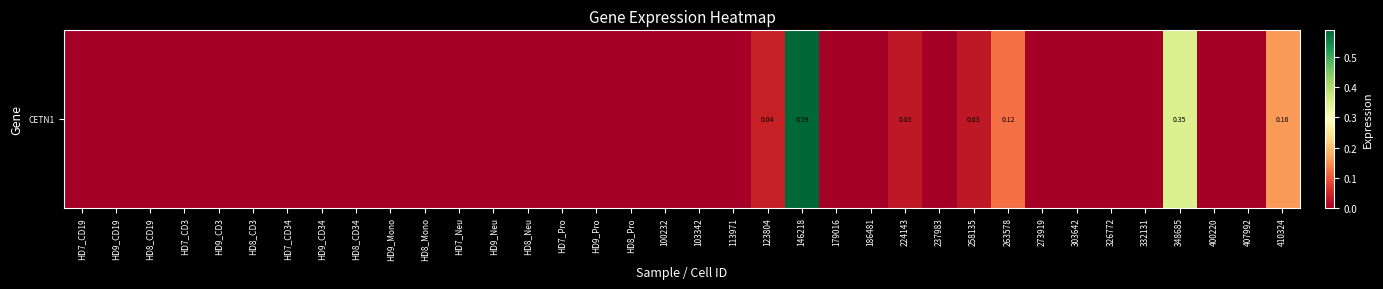

Which label corresponds to the largest value in the chart?

146218